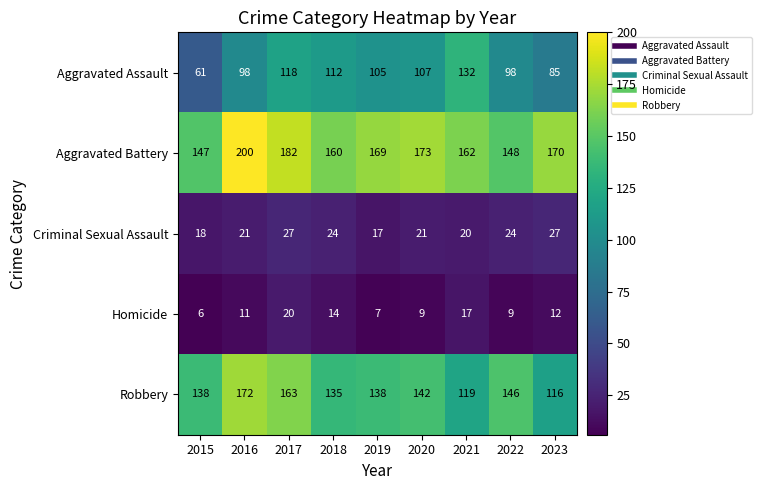

What is the average value of the Robbery series?

141